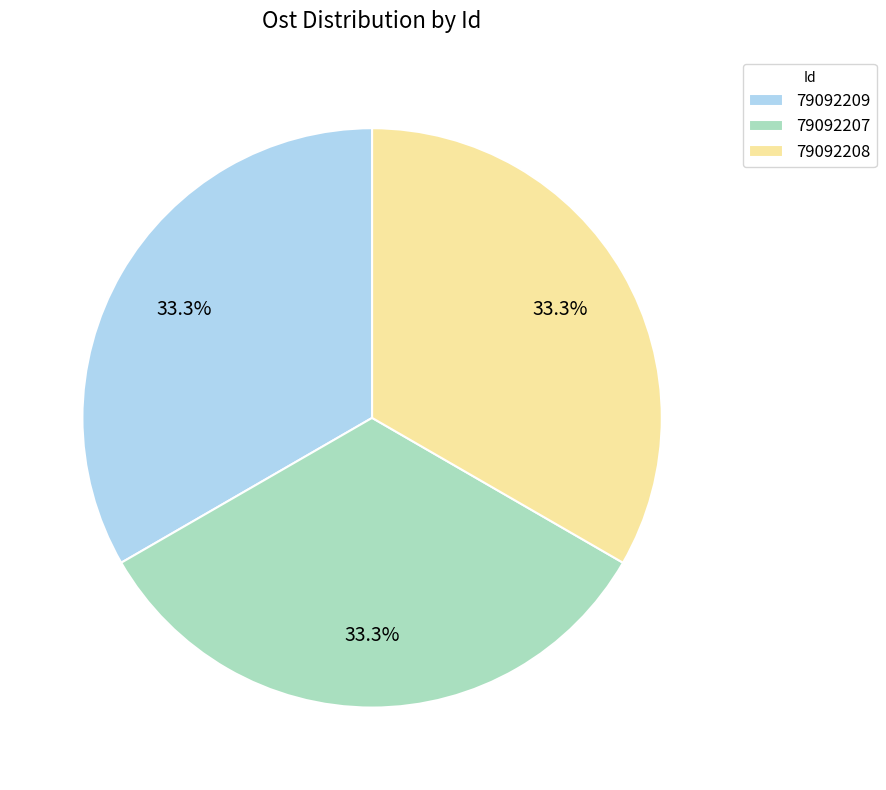

Is 79092207 the majority of the pie?

No